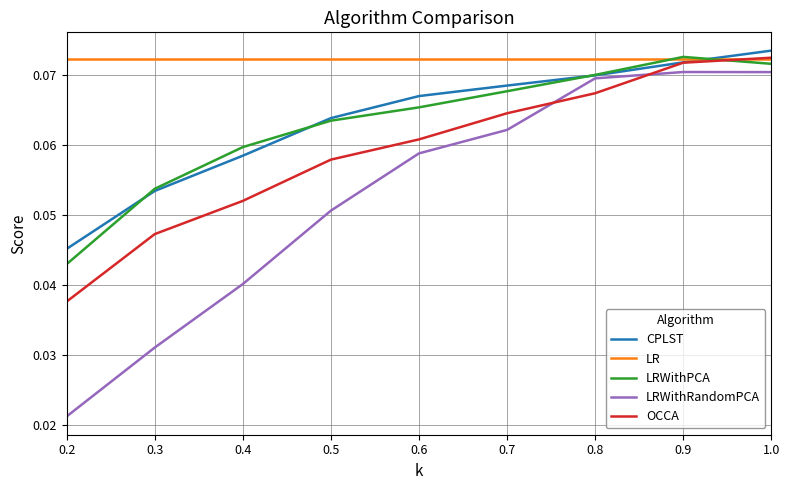

Which series has the widest spread of values?

LRWithRandomPCA